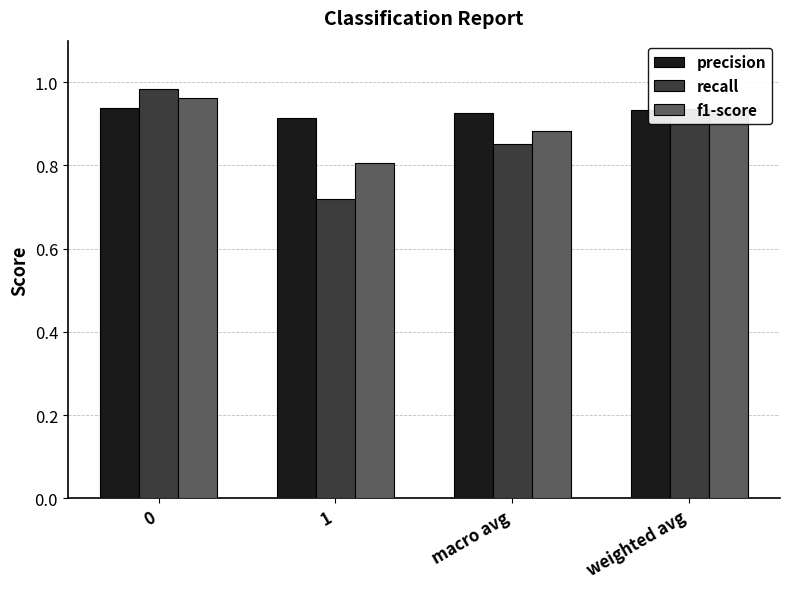

What are all the series names shown in the legend?

precision, recall, f1-score